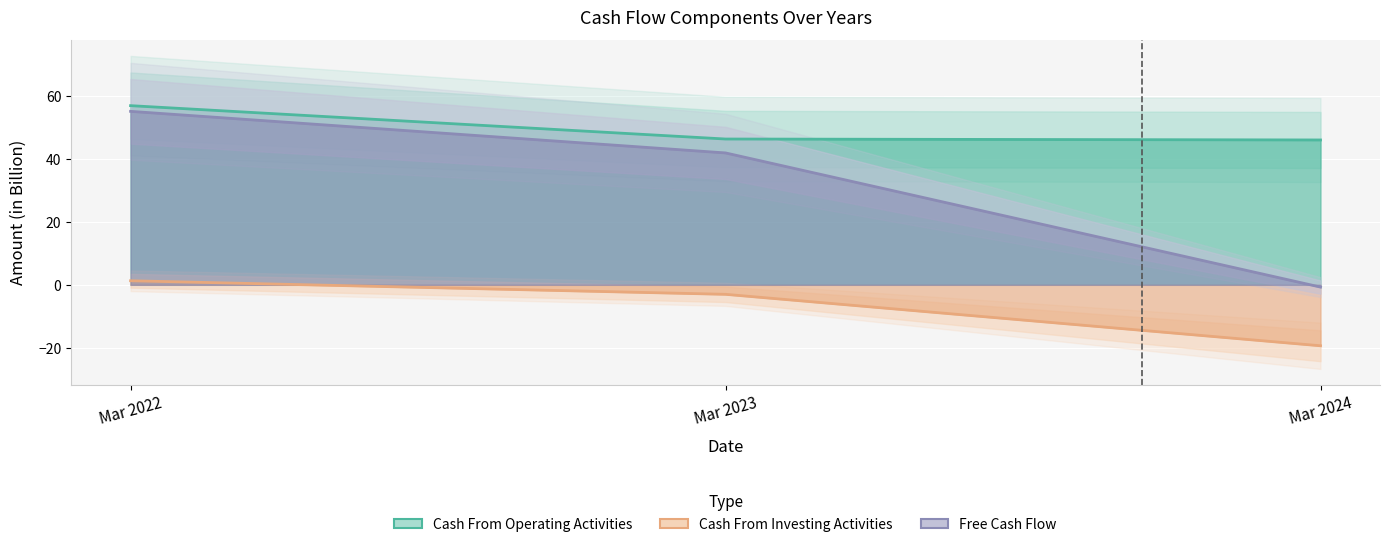

What is the difference between the highest and lowest values at Mar 2022?

55.6